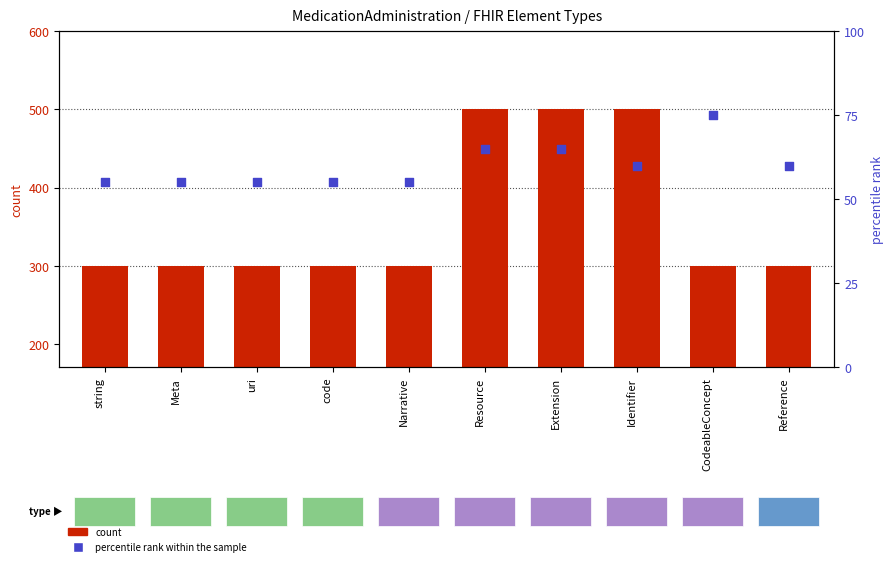

At which category is the sum across all series the highest?

Resource